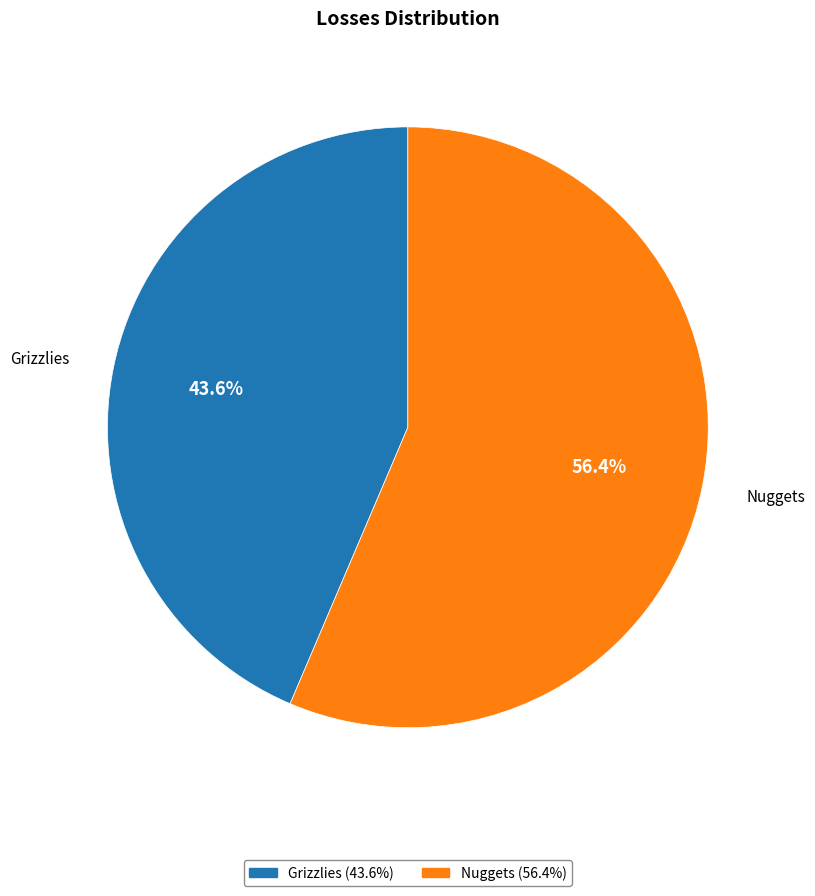

Rank the categories by value from highest to lowest.

Nuggets, Grizzlies